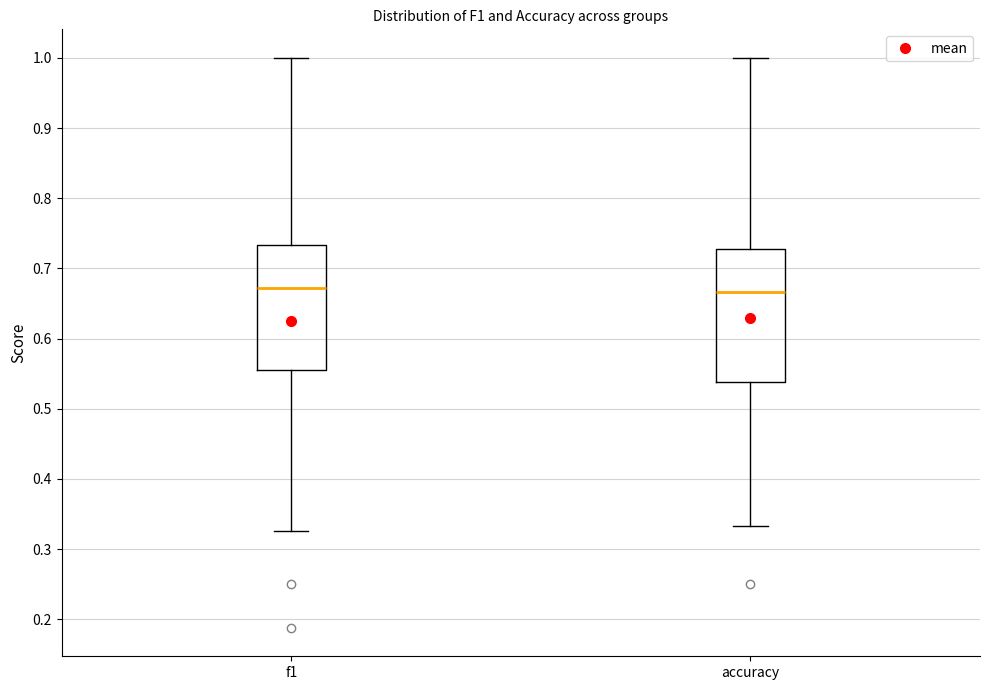

Reading left to right, read every box against the y-axis: the position of its median line, the range the box covers, and the ends of its whiskers. The values are not printed on the chart, so give them approximately, as read against the axis.

f1: median 0.67, box 0.56 to 0.73, whiskers 0.33 to 1.00
accuracy: median 0.67, box 0.54 to 0.73, whiskers 0.33 to 1.00